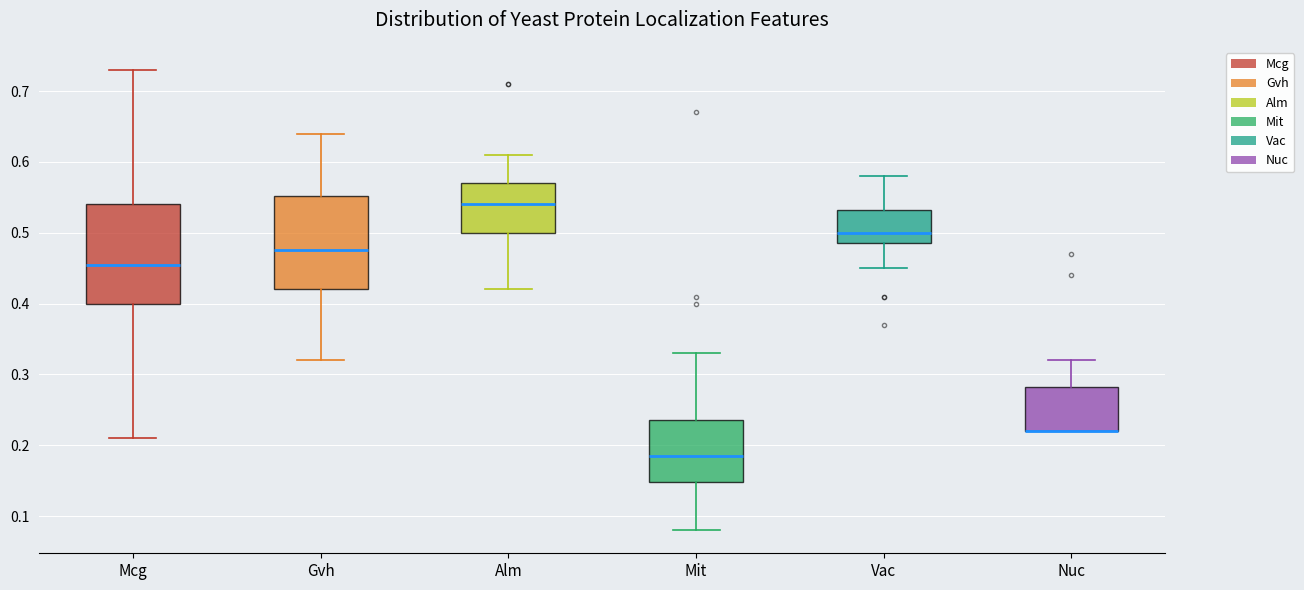

Reading left to right, transcribe this box plot: for each box, give where its median line is, the range the box spans, and where its two whiskers end, as read against the y-axis. The values are not printed on the chart, so give them approximately, as read against the axis.

Mcg: median 0.46, box 0.40 to 0.54, whiskers 0.21 to 0.73
Gvh: median 0.48, box 0.42 to 0.55, whiskers 0.32 to 0.64
Alm: median 0.54, box 0.50 to 0.57, whiskers 0.42 to 0.61
Mit: median 0.19, box 0.15 to 0.24, whiskers 0.08 to 0.33
Vac: median 0.50, box 0.49 to 0.53, whiskers 0.45 to 0.58
Nuc: median 0.22 (drawn on the box's lower edge), box 0.22 to 0.28, whiskers 0.22 to 0.32